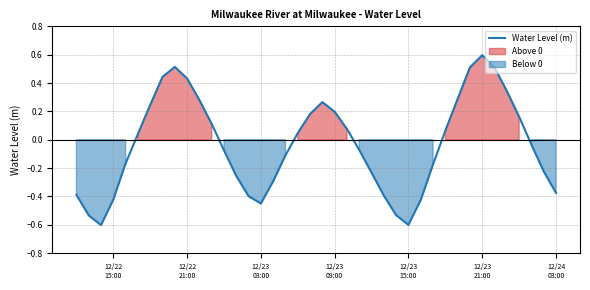

What is the maximum value for Water Level (m)?

0.6